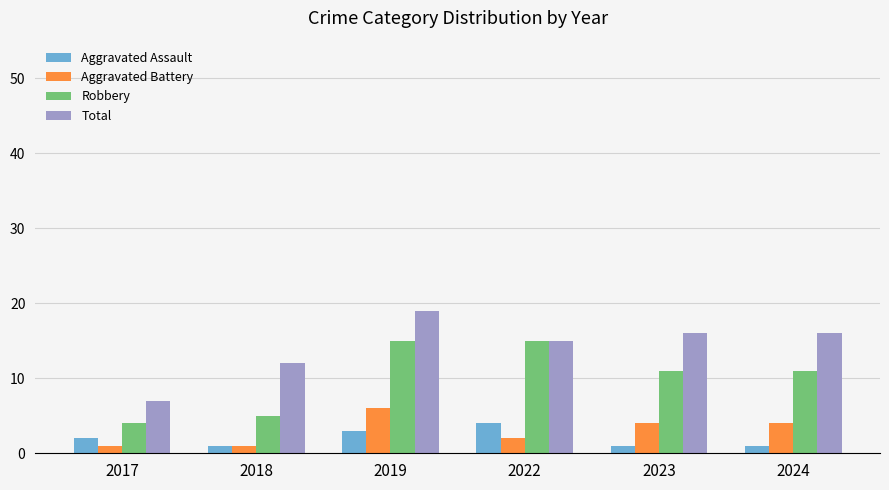

Rank the series by their maximum value, from lowest to highest.

Aggravated Assault, Aggravated Battery, Robbery, Total